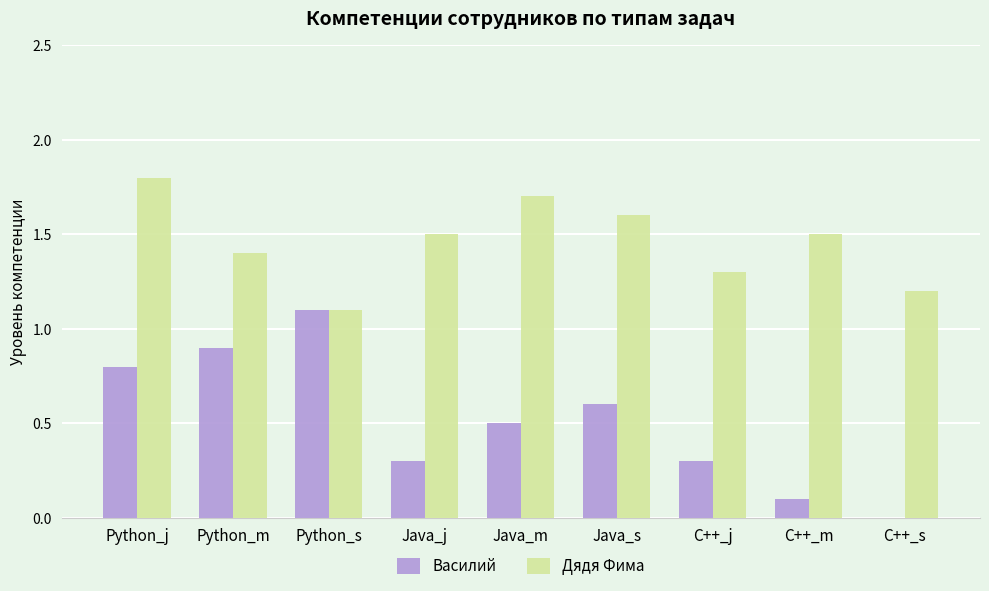

Reading left to right, extract all data points from this chart.

Василий: 0.8	0.9	1.1	0.3	0.5	0.6	0.3	0.1	0.0
Дядя Фима: 1.8	1.4	1.1	1.5	1.7	1.6	1.3	1.5	1.2